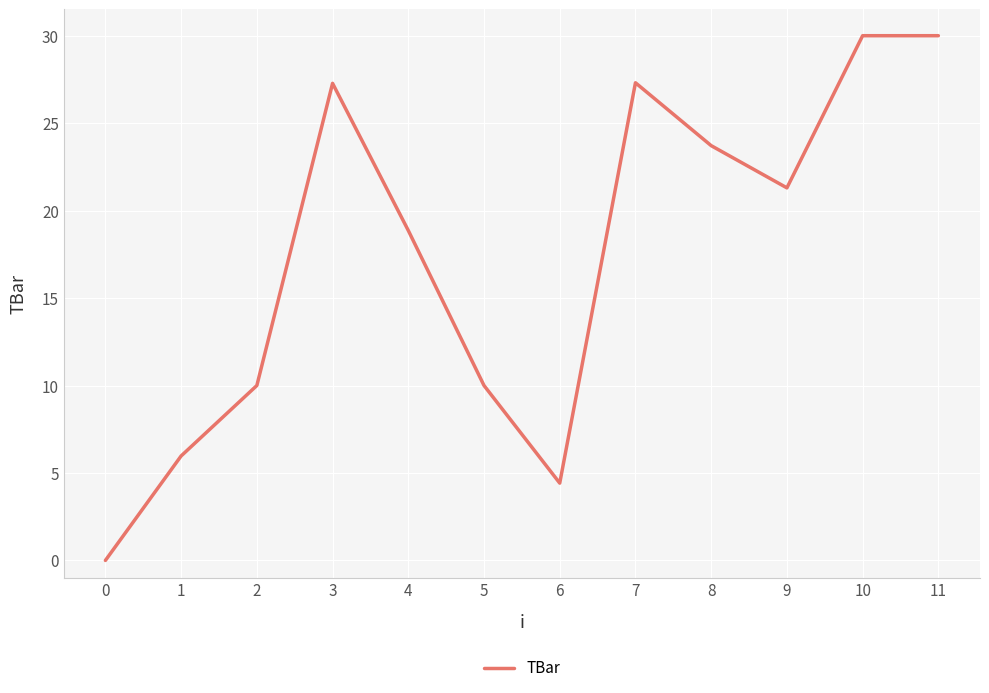

Count the number of values greater than 21.

6